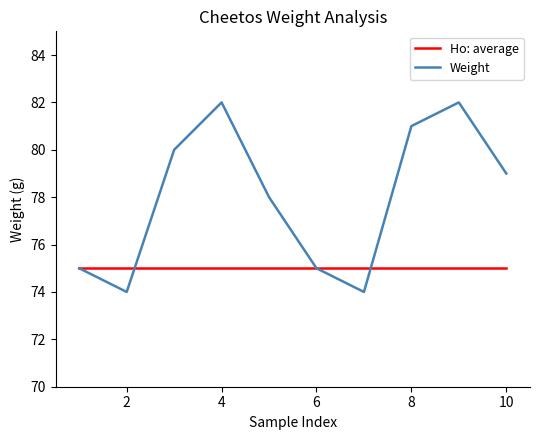

Which series ends up on top after the final intersection of Weight and Ho: average?

Weight